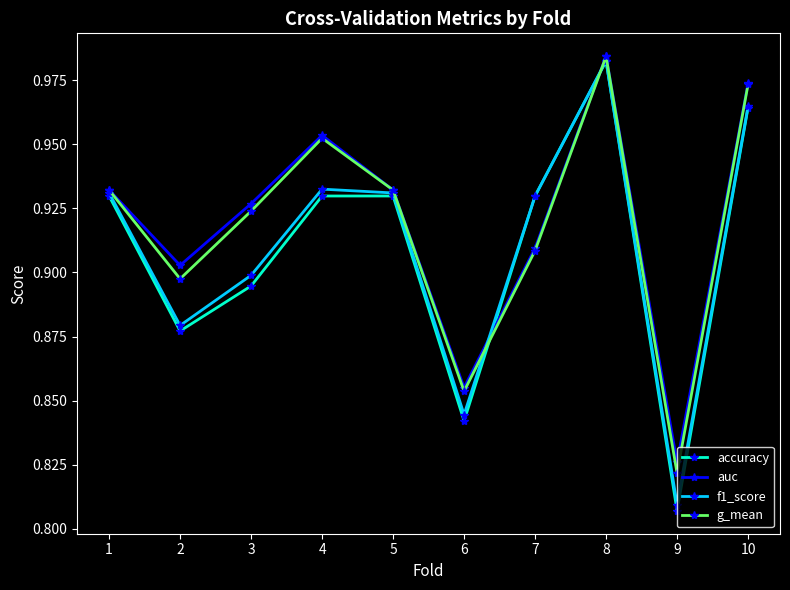

Which series has the largest range (max minus min)?

accuracy